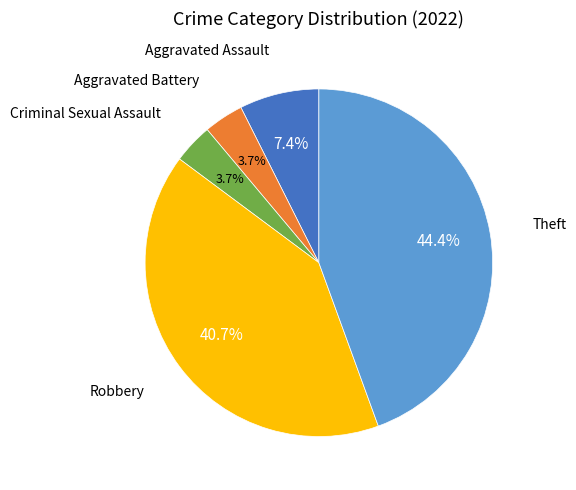

Is there any slice that represents more than half of the pie?

No